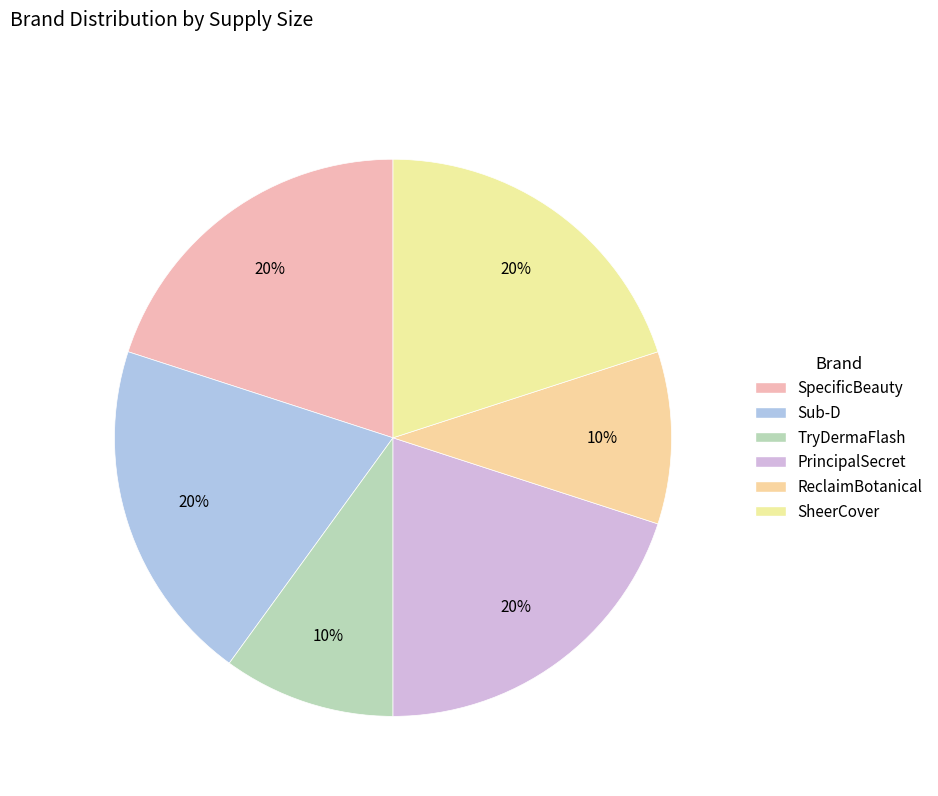

How many slices are in this pie chart?

6